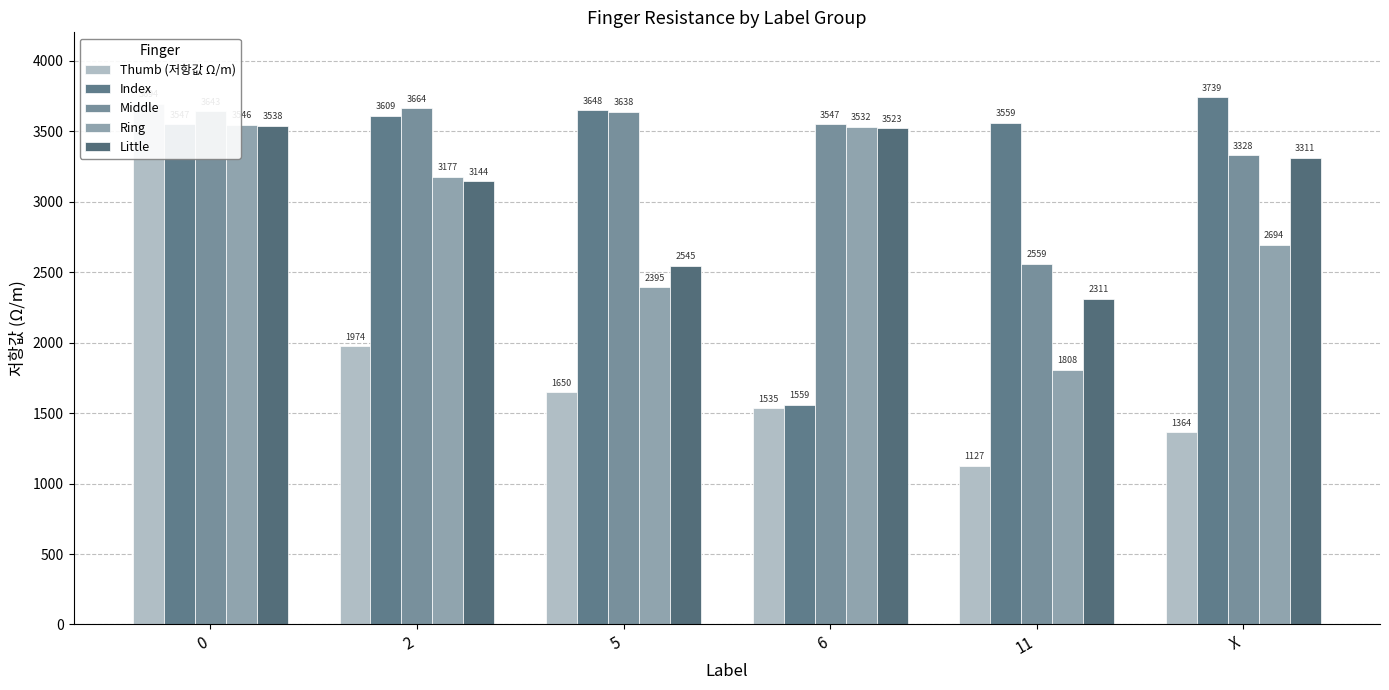

What is the value of the Ring bar at the 1st from the left?

3546